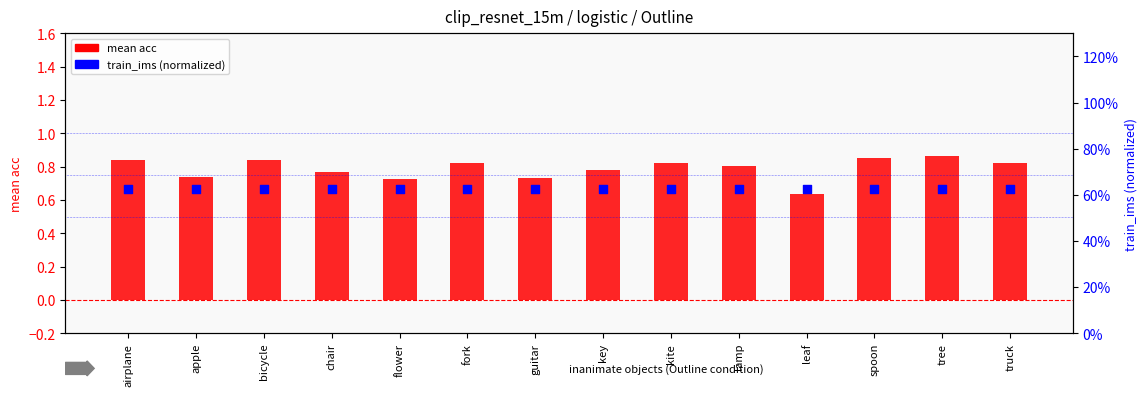

Which series contains the lowest Y value?

train_ims (normalized)